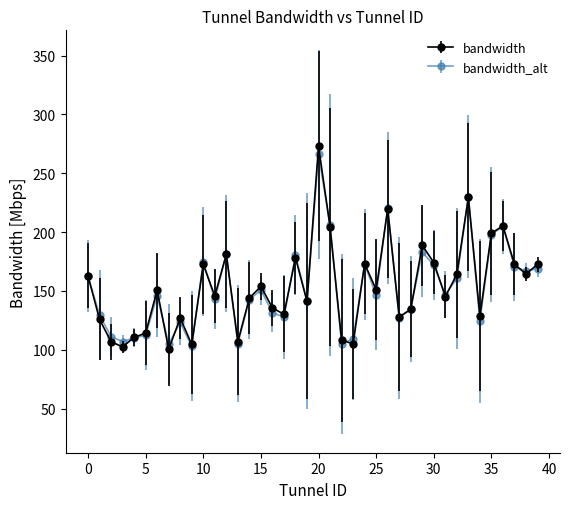

Which series has the widest spread of values?

bandwidth